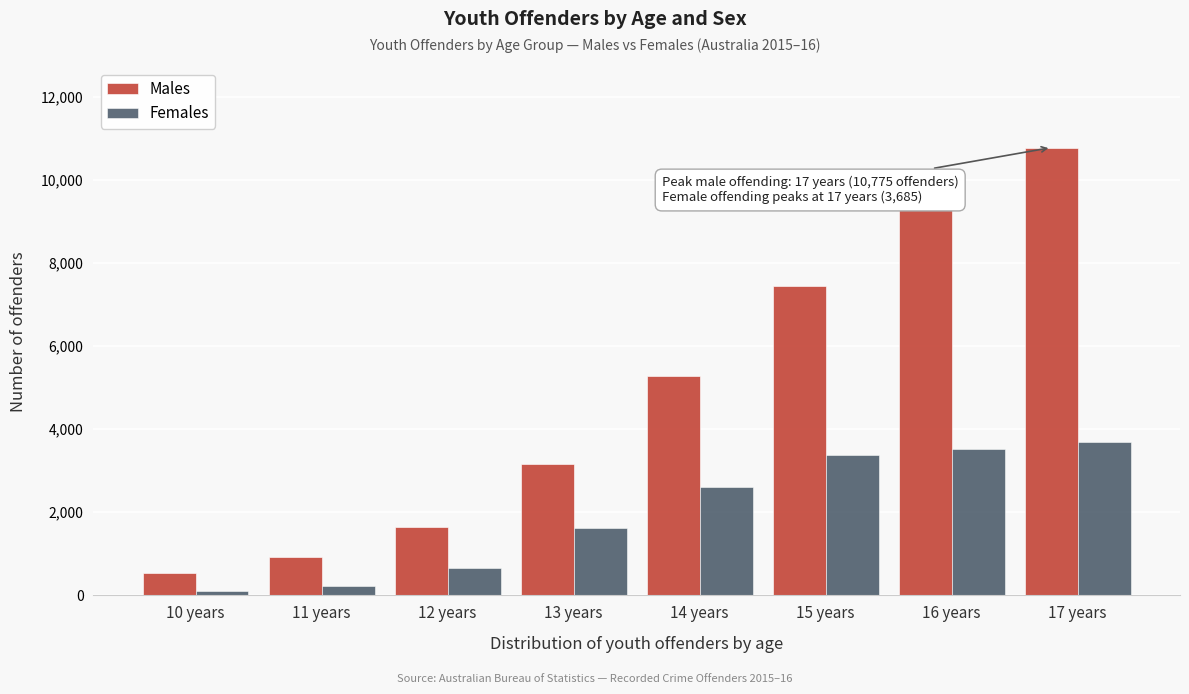

Reading right to left, extract all data points from this chart.

Males: 17 years=10775	16 years=9334	15 years=7433	14 years=5268	13 years=3159	12 years=1638	11 years=922	10 years=541
Females: 17 years=3685	16 years=3524	15 years=3373	14 years=2614	13 years=1630	12 years=664	11 years=234	10 years=107